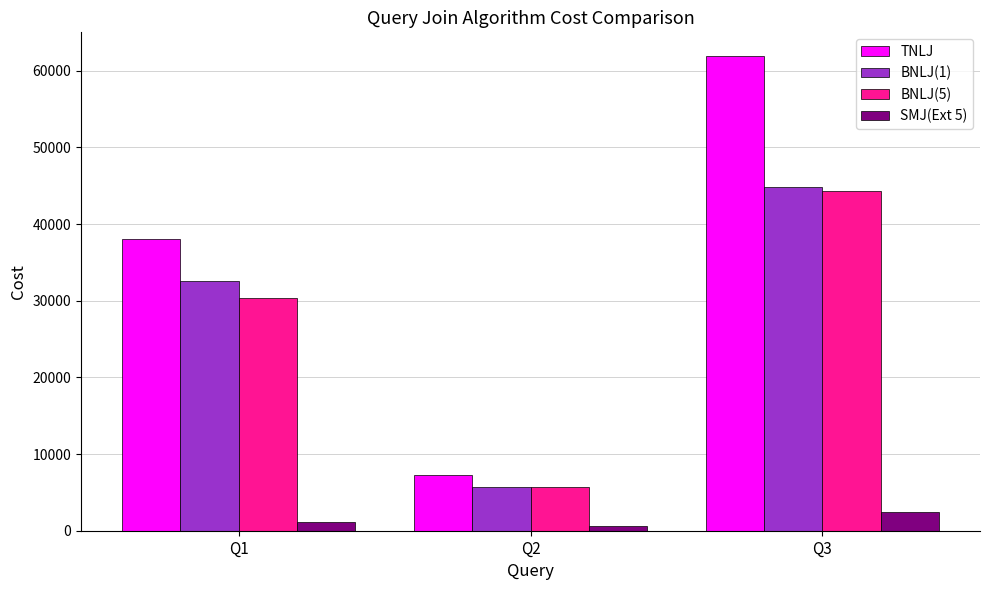

Rank the categories by BNLJ(5) value from lowest to highest.

Q2, Q1, Q3